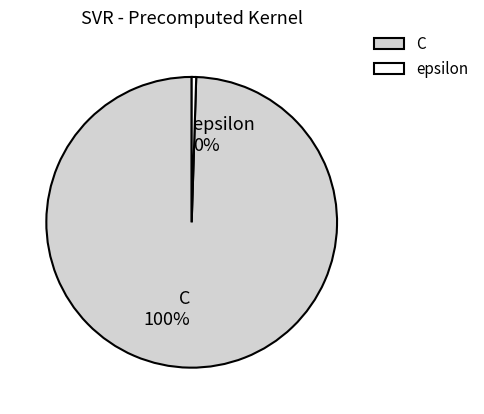

The epsilon slice represents 15% of the pie. True or false?

False